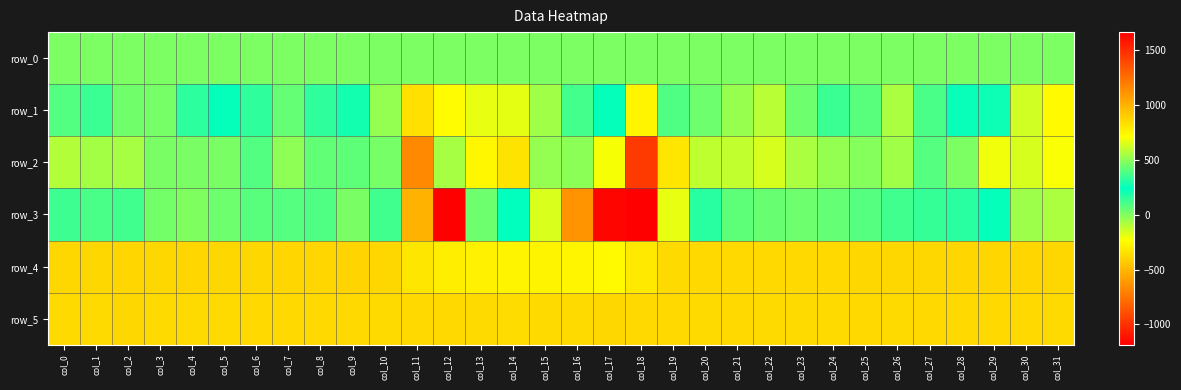

What value does the row_3 series have at col_30?

-53.0